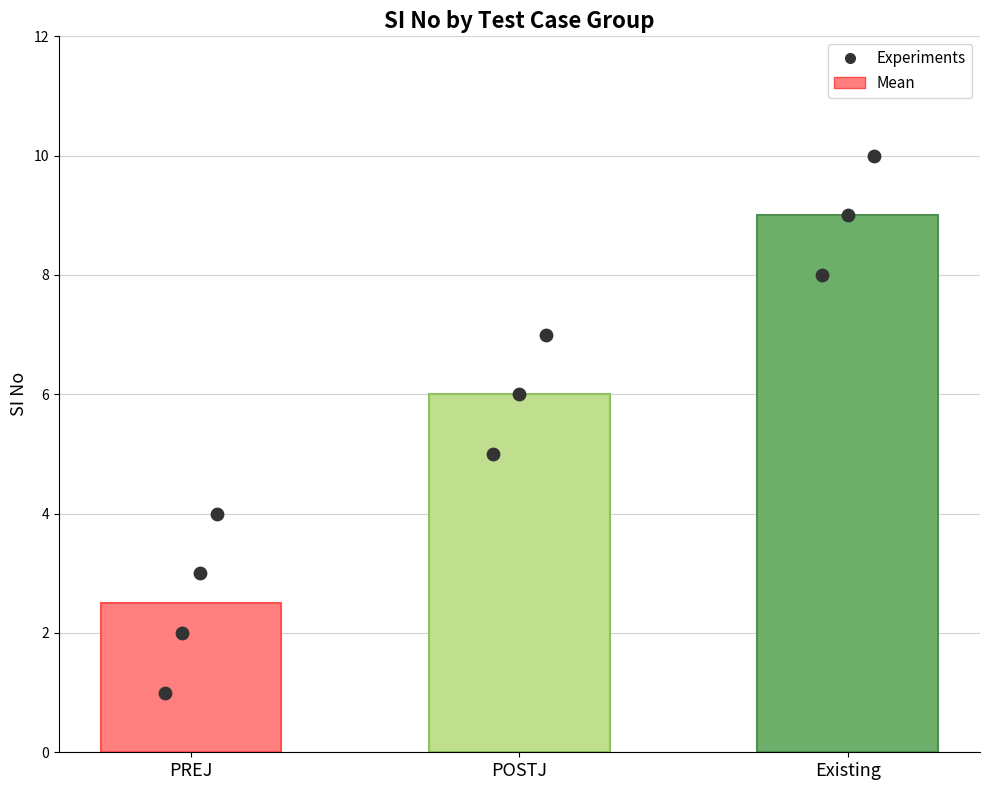

Between TYSS_SV_PREJ_001 and TYSS_SV_POSTJ_002, which is larger?

TYSS_SV_POSTJ_002